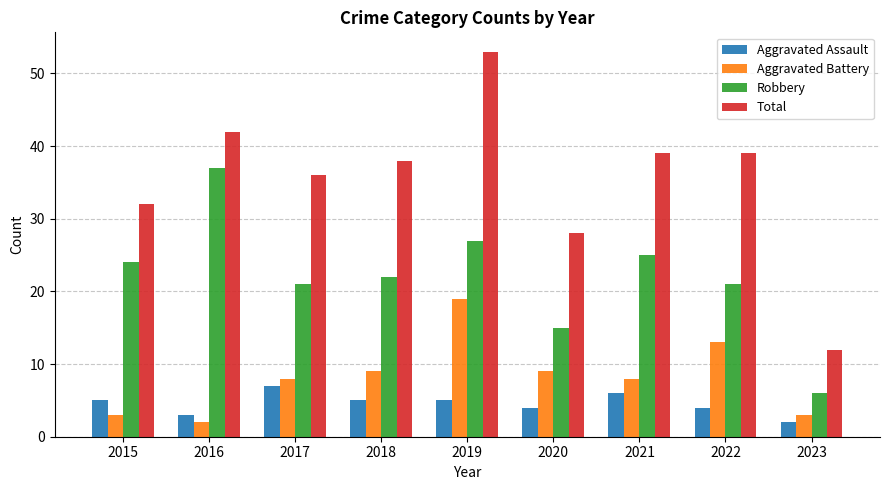

Which series has the largest range (max minus min)?

Total